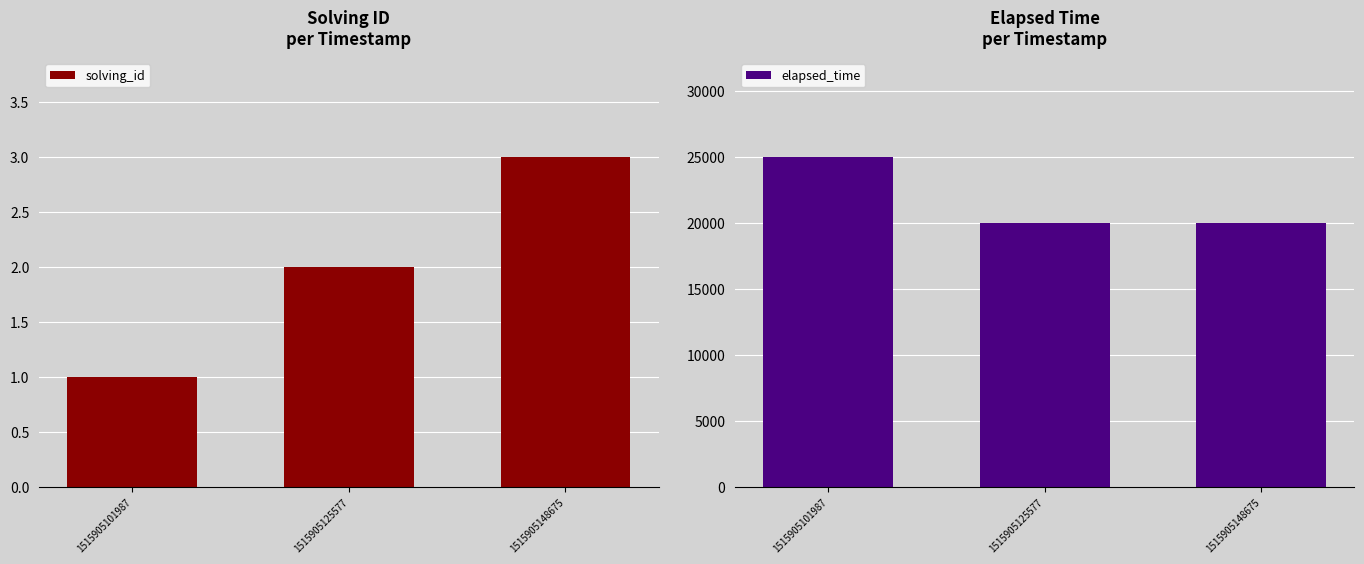

Does the chart contain stacked bars?

No